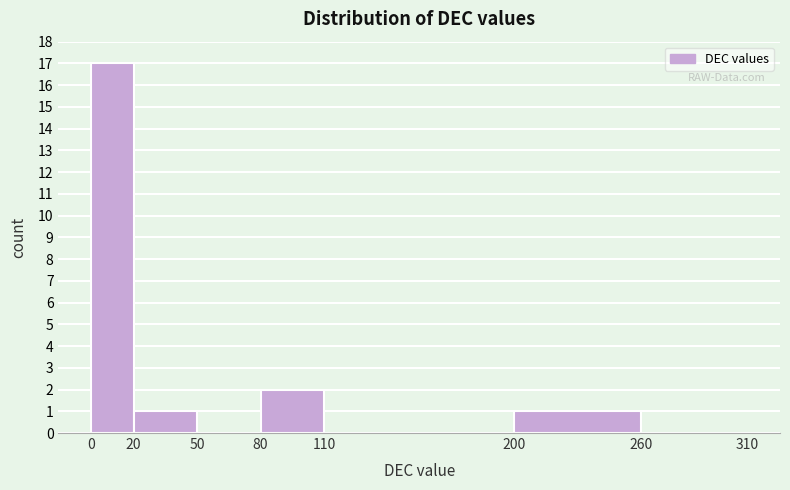

How tall is the bar that spans 80 to 110 on the x-axis? The values are not printed on the chart, so give them approximately, as read against the axis.

2